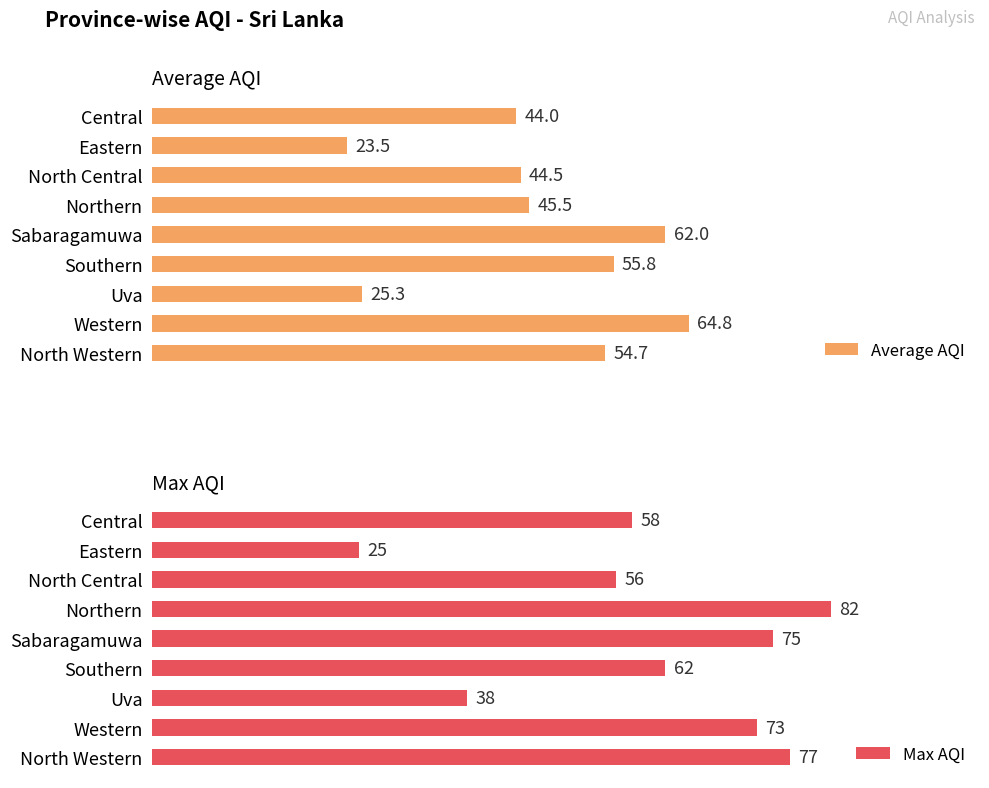

What is the difference between the highest and lowest values at Northern?

36.5